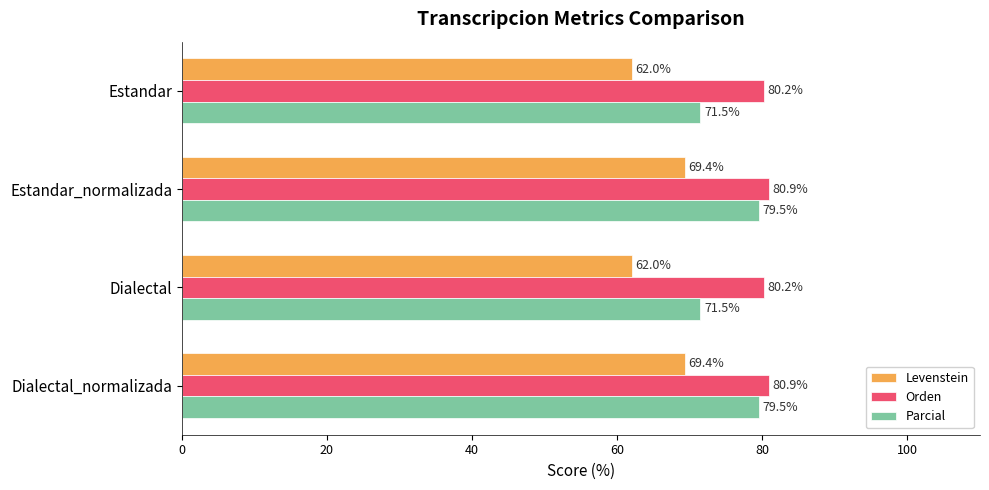

List the series in order of their overall mean, highest first.

Orden, Parcial, Levenstein